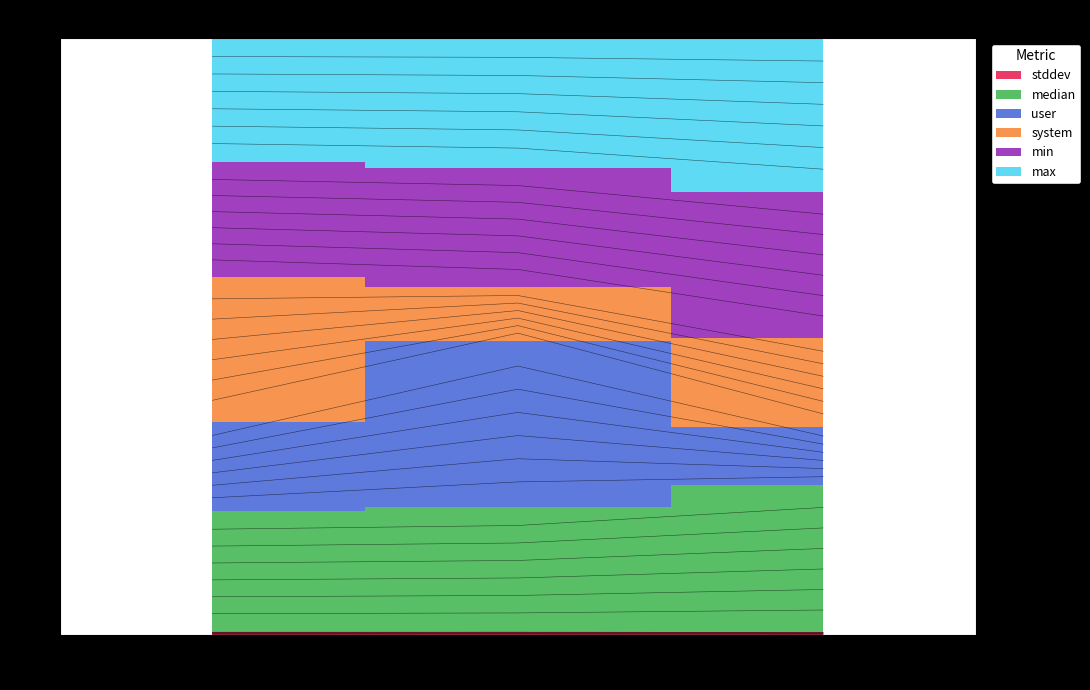

True or false: max has a value of 0.1 at pdu --top-down.

True